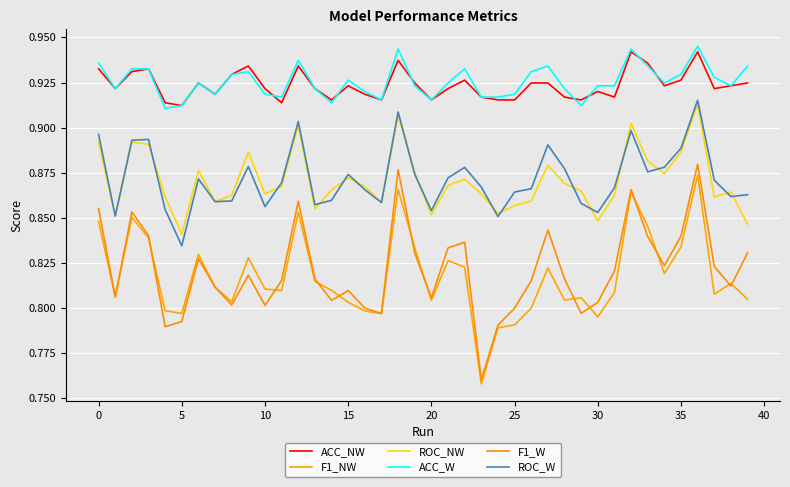

What is the value of the F1_NW point at the 3rd from the left?

0.9